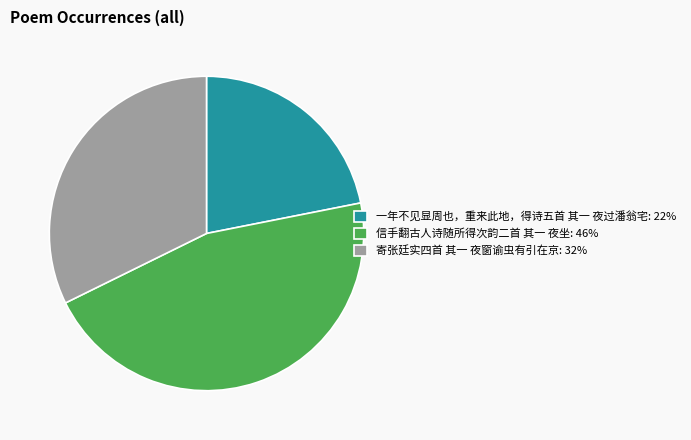

Approximately how many times larger is the value at 一年不见显周也，重来此地，得诗五首 其一 夜过潘翁宅 compared to 信手翻古人诗随所得次韵二首 其一 夜坐?

0.5